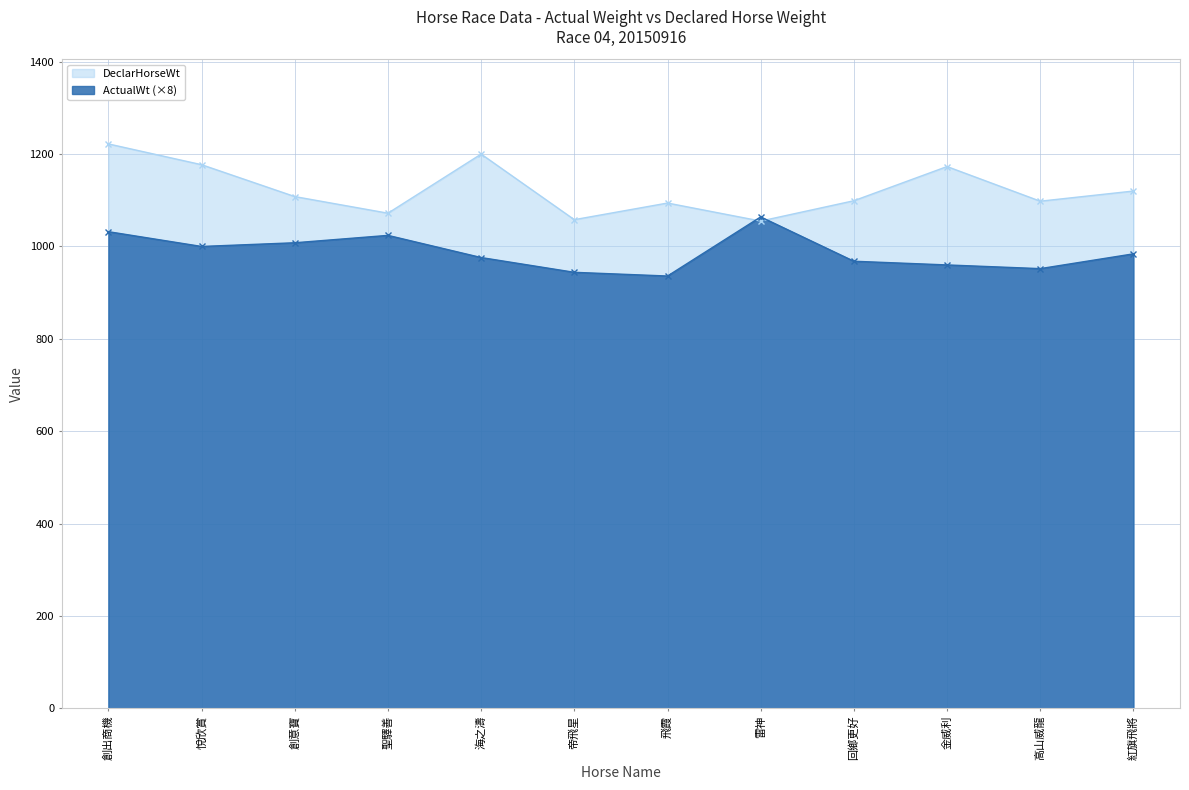

What is the total value across all series at 海之濤?

2176